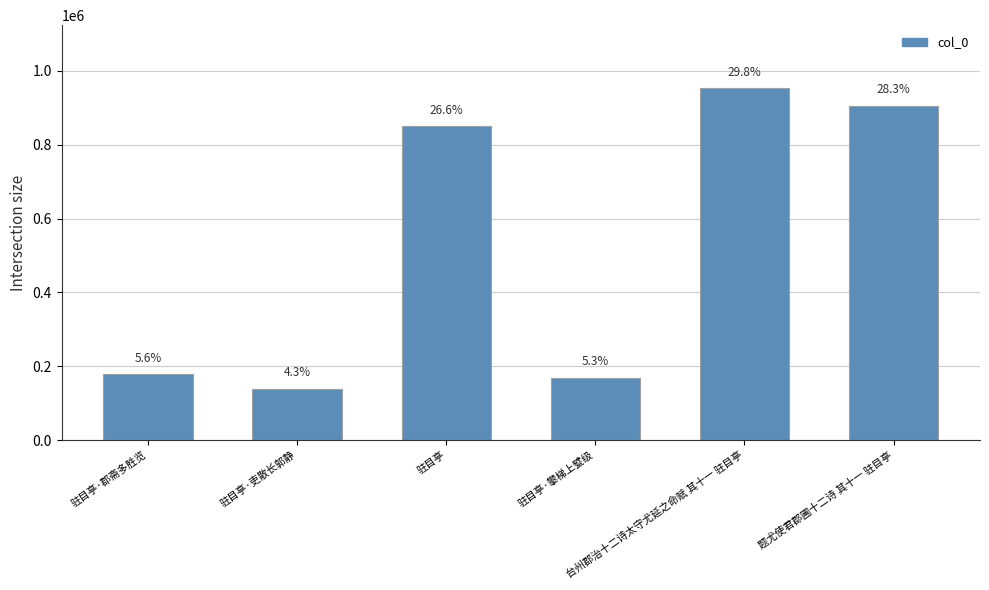

How many values are below 850753?

3